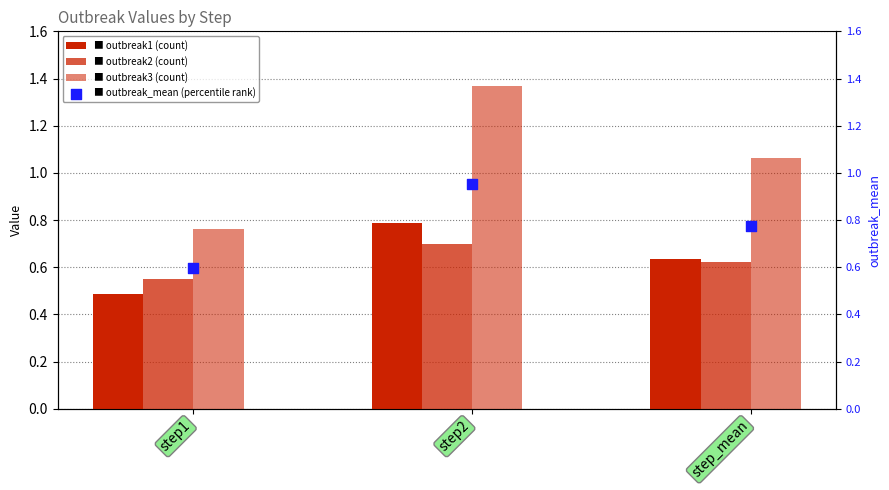

What is the total value across all series at step2?

3.8